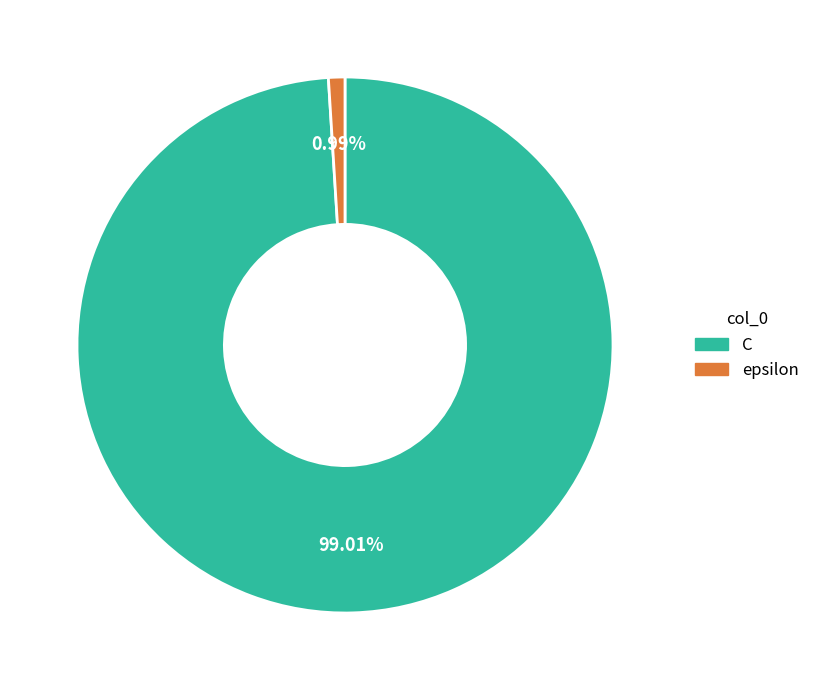

Is there a majority slice in this chart?

Yes